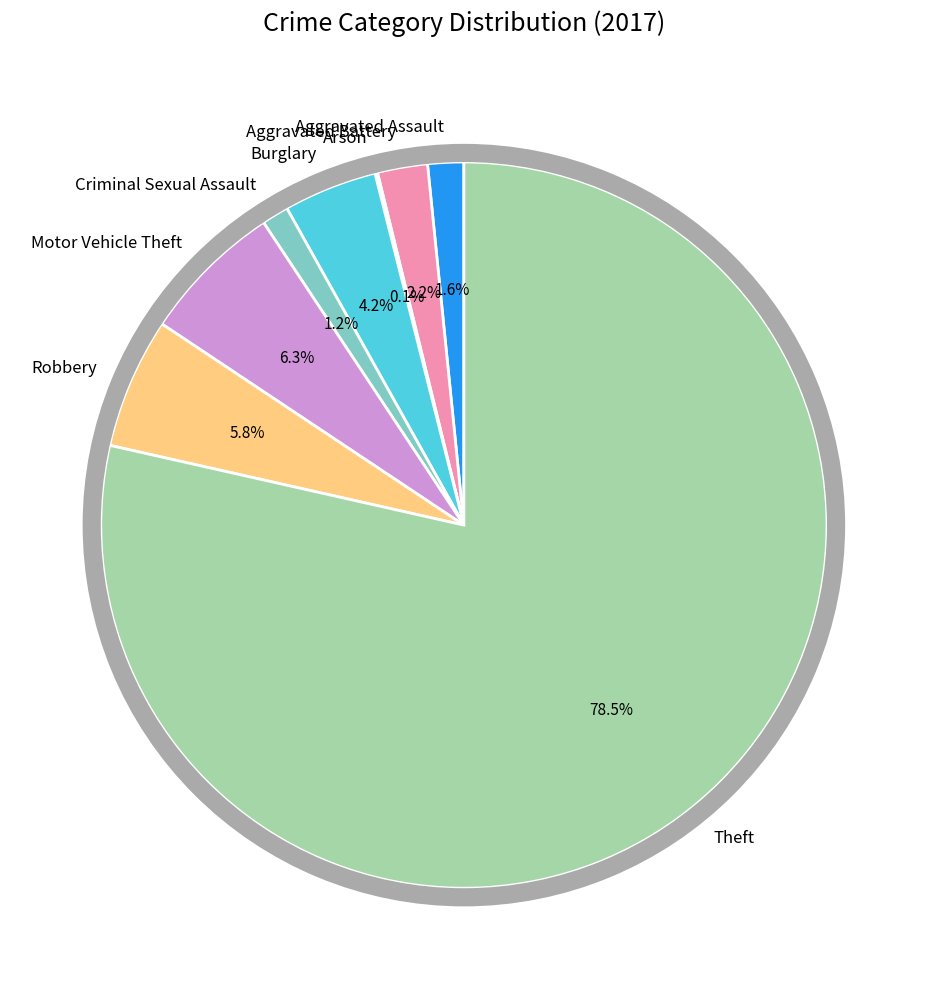

To the nearest percent, what is the difference between the largest and smallest slice percentages?

78%